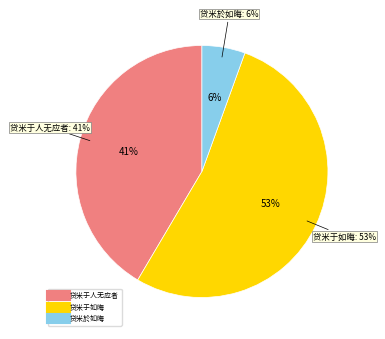

How many slices are in this pie chart?

3